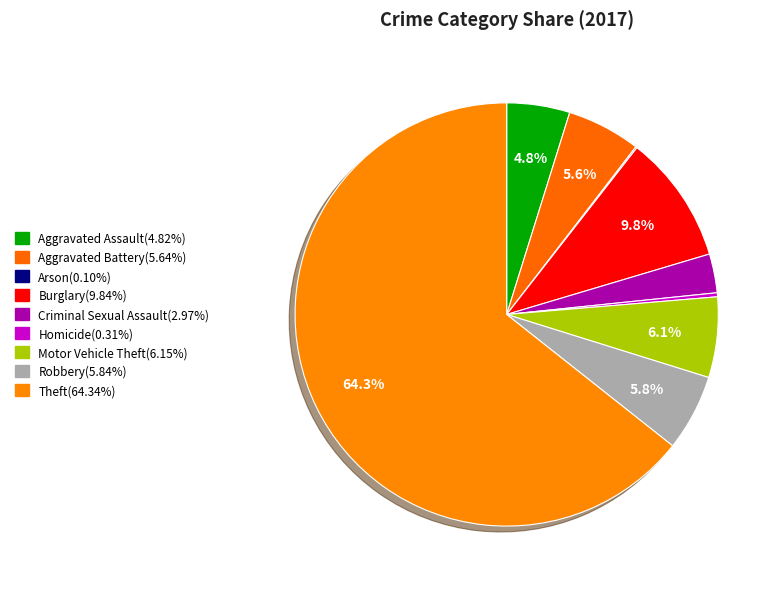

Which category has the biggest portion of the pie?

Theft